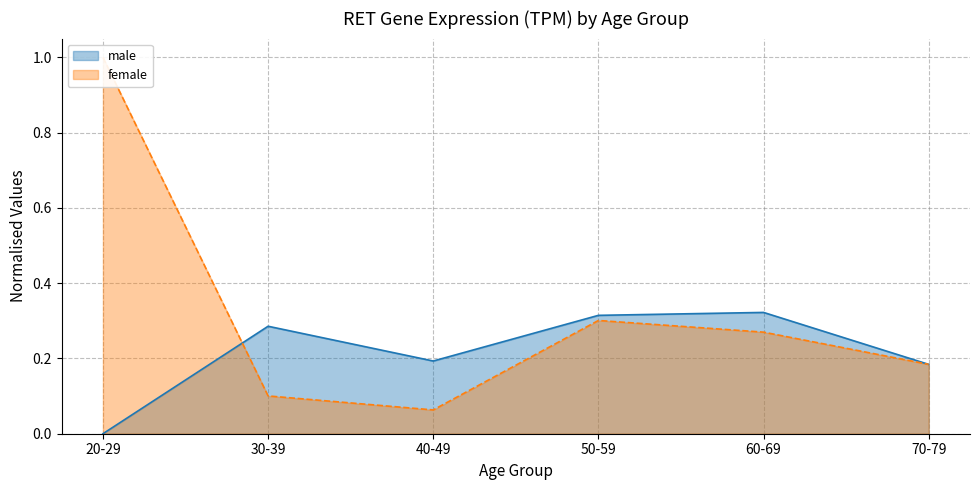

Where is the data nearest to the value 0?

40-49